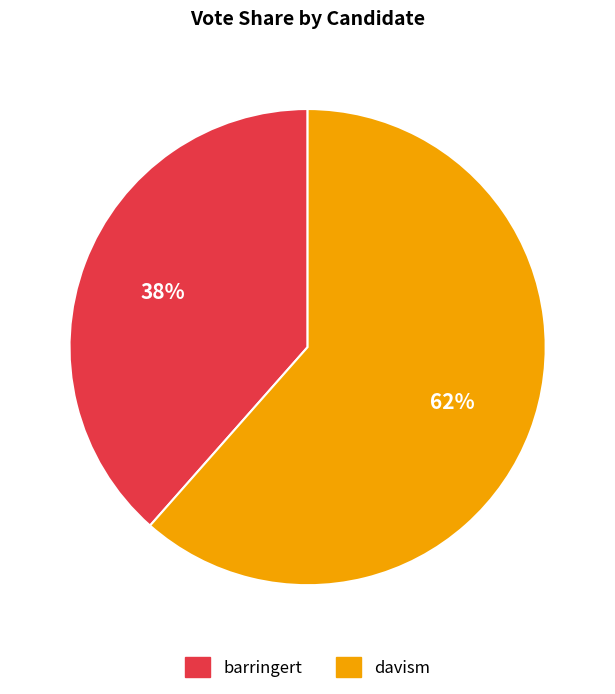

What percentage is the barringert slice, to the nearest percent?

38%